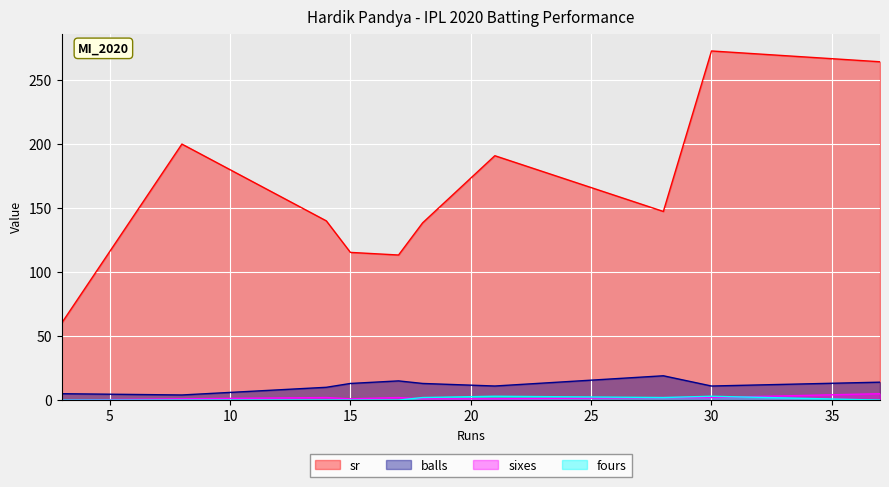

What are all the series names shown in the legend?

sr, balls, sixes, fours